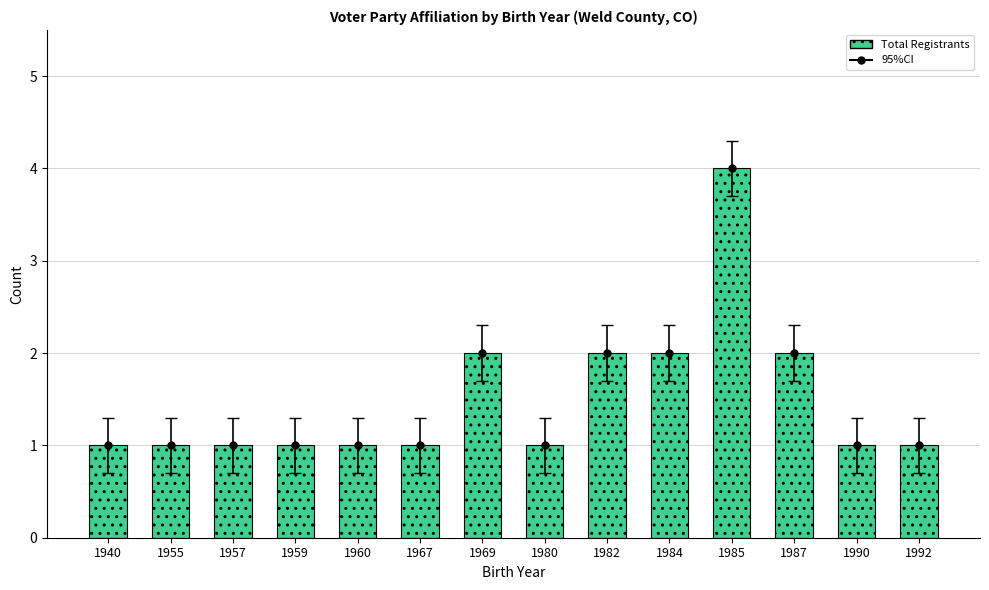

Approximately how many times larger is the value at 1969 compared to 1967?

2.0